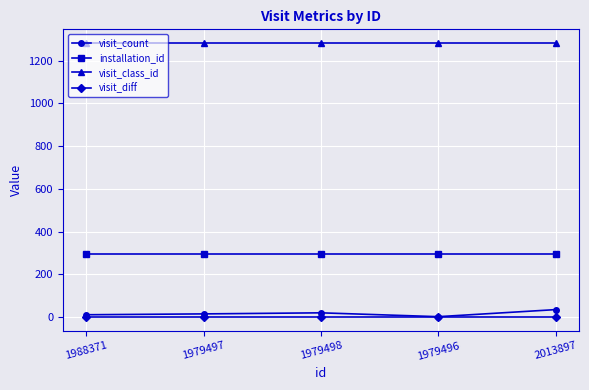

What position from the left is 1979496?

4